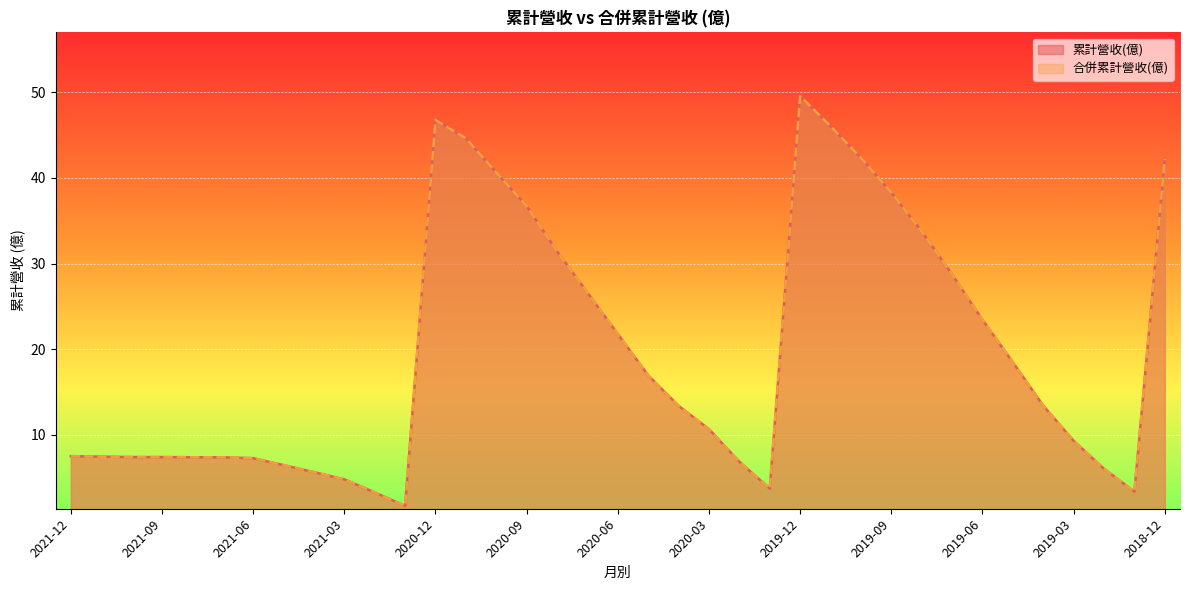

At which label does 累計營收(億) reach its minimum?

2021-01